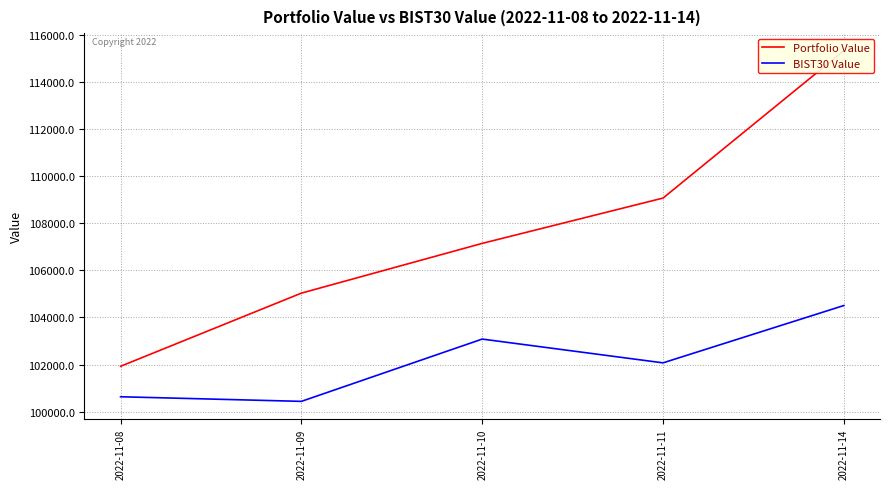

List the labels in order of Portfolio Value value, smallest first.

2022-11-08, 2022-11-09, 2022-11-10, 2022-11-11, 2022-11-14